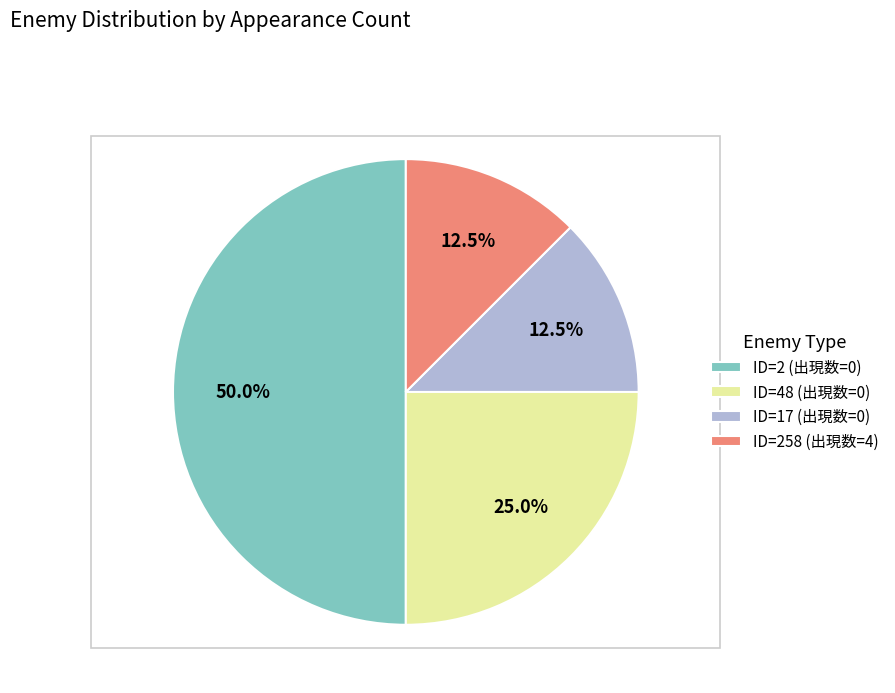

What percentage do ID=48 (出現数=0) and ID=17 (出現数=0) together represent?

37.5%